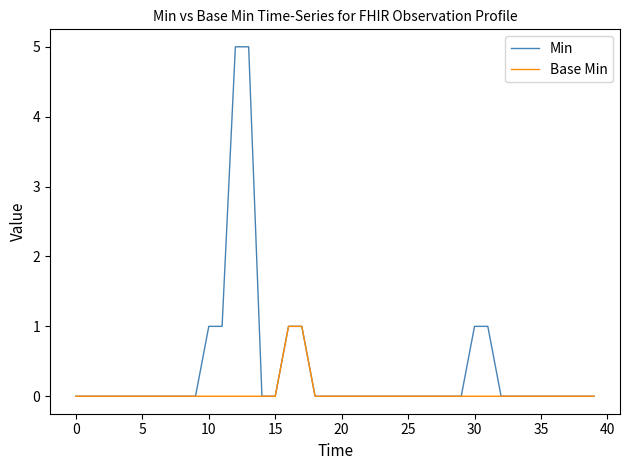

Which series has the largest total across all categories?

Min